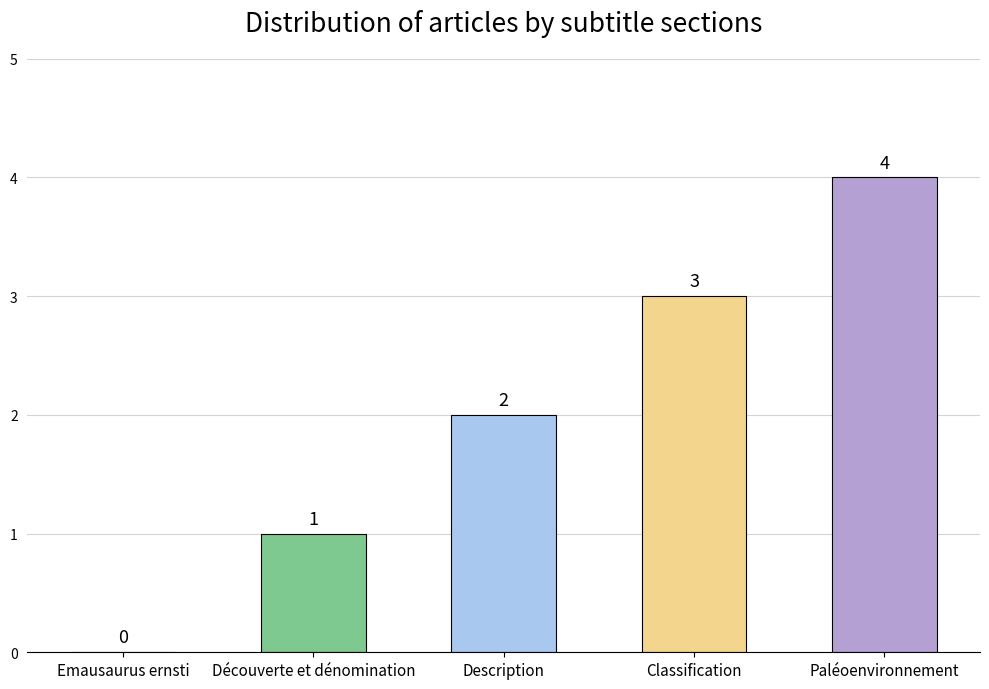

At which label is the value closest to 2?

Description